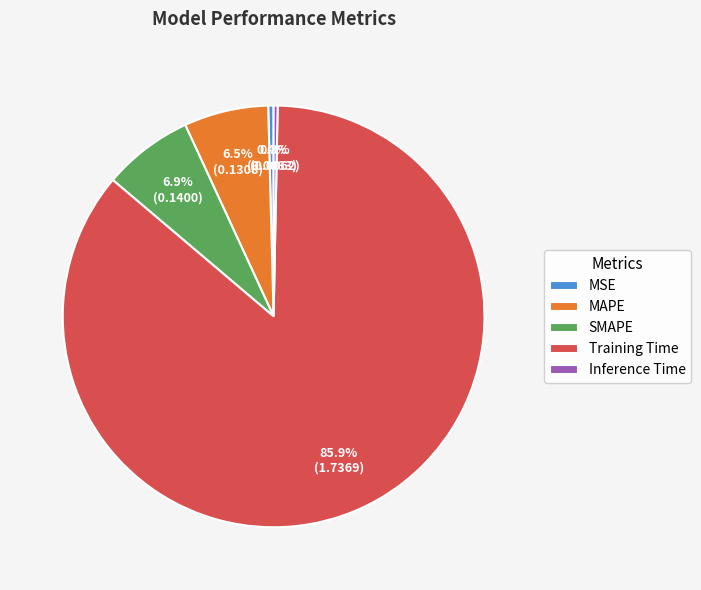

Which category has the biggest portion of the pie?

Training Time